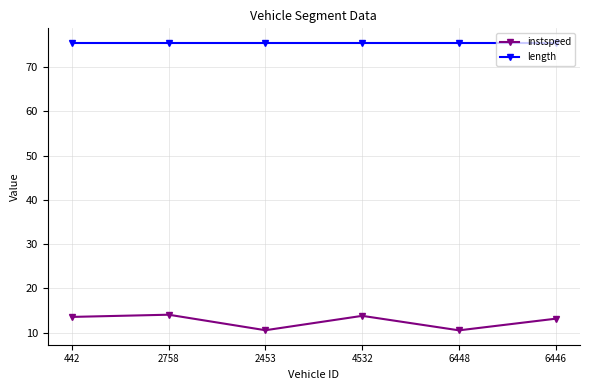

True or false: length and instspeed cross at least once.

False